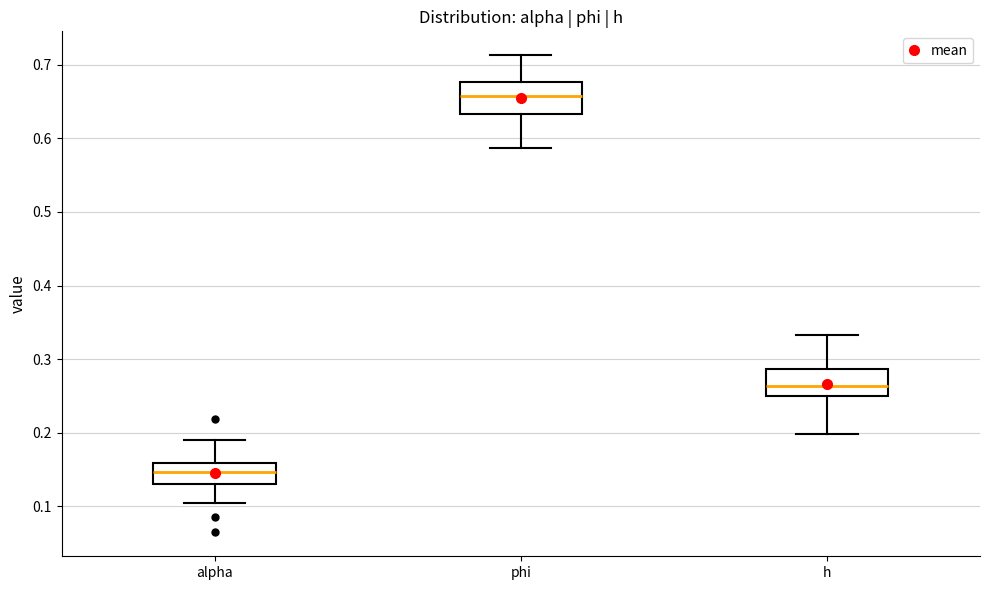

Which box has the lowest median line?

alpha